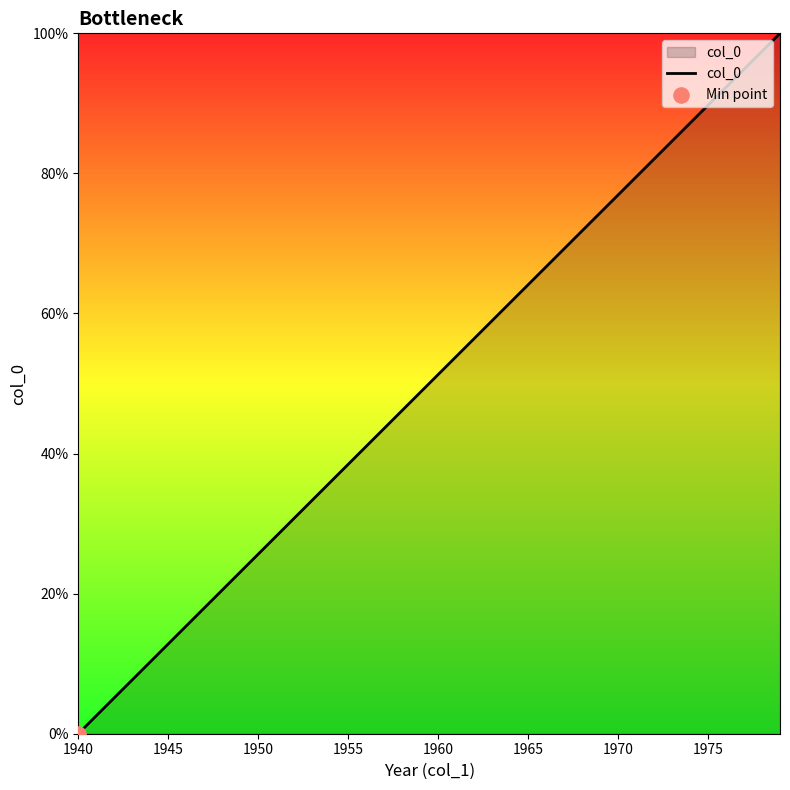

What is the greatest value displayed?

100.0